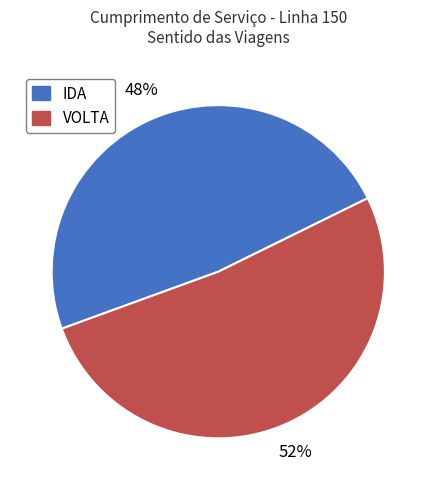

True or false: VOLTA accounts for 52% of the total.

True